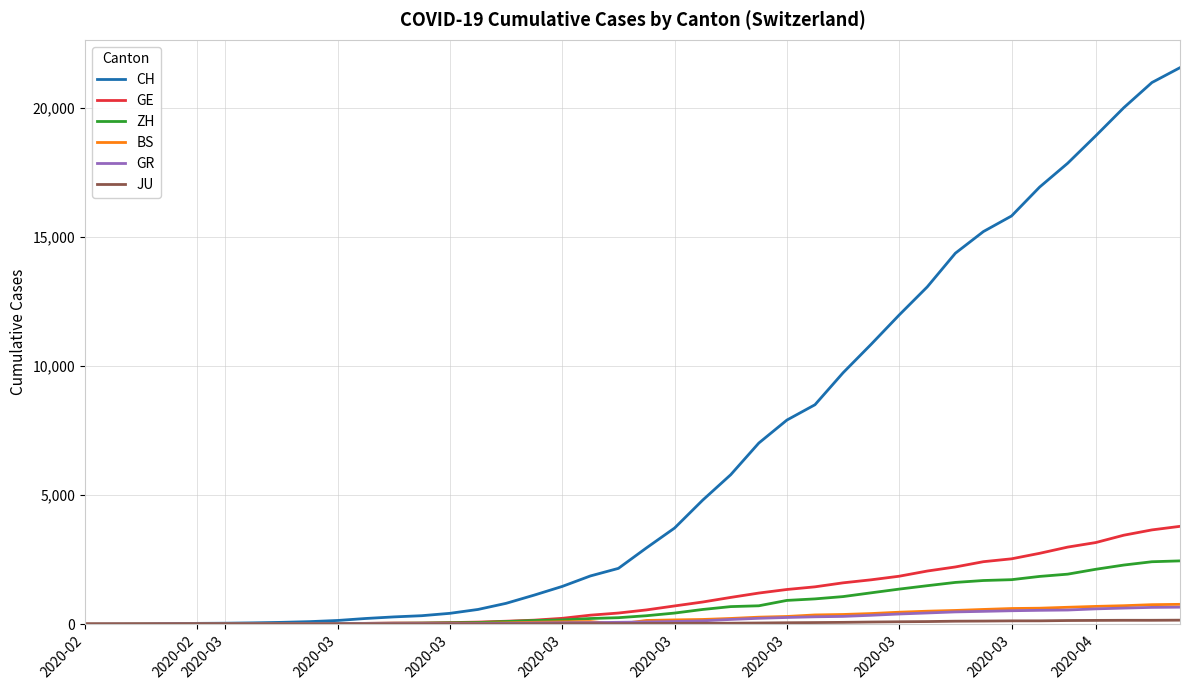

Which series has the largest total across all categories?

CH